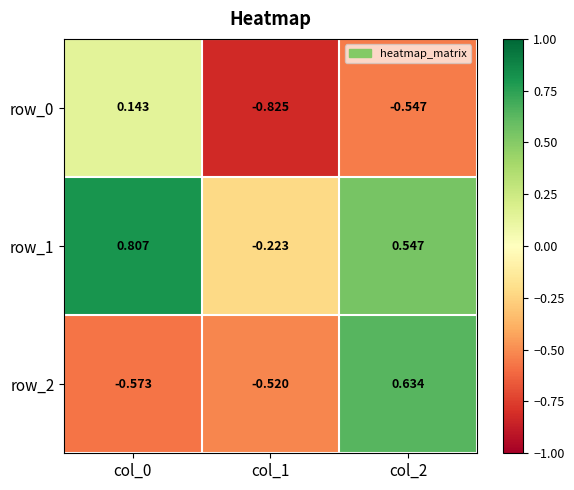

Is the value of row_0 at col_2 greater than the value of row_2 at col_1?

No